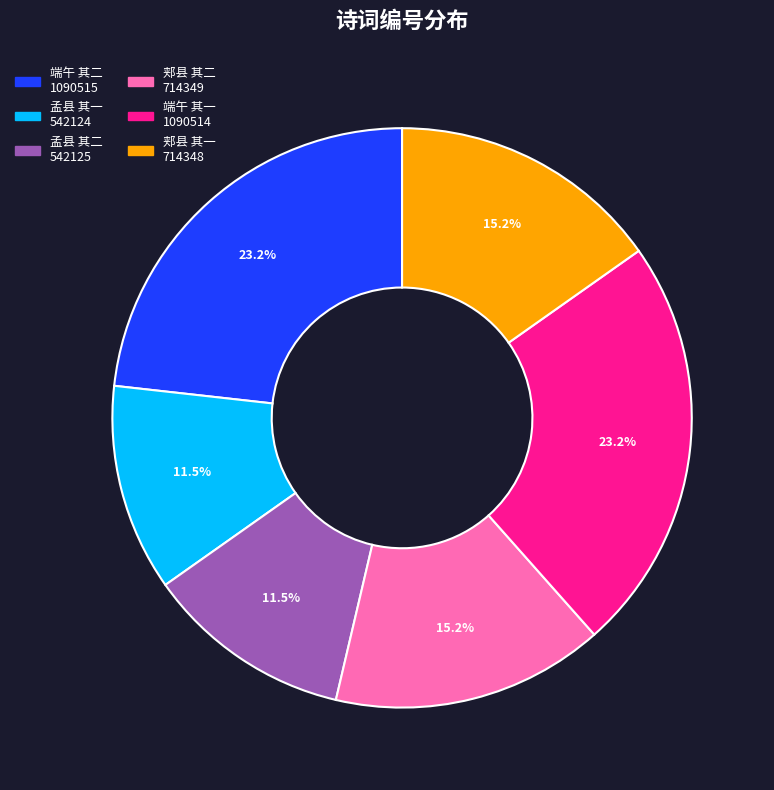

Count the number of slices in the pie.

6